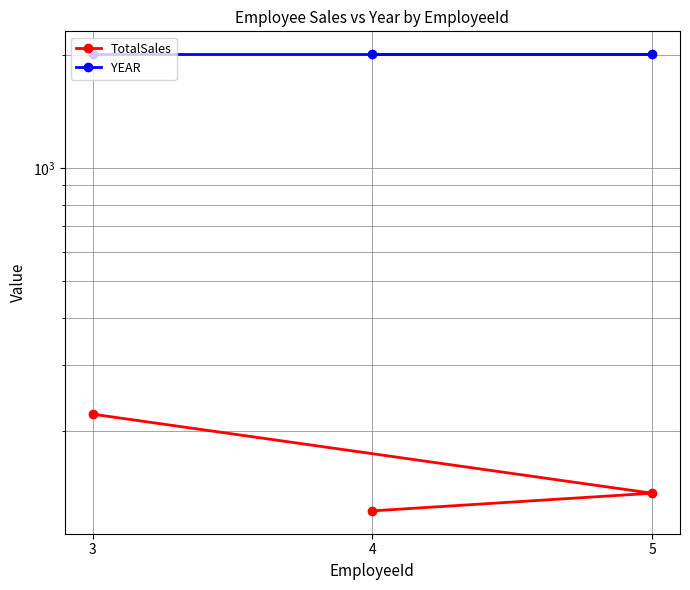

Which series has the largest total across all categories?

YEAR